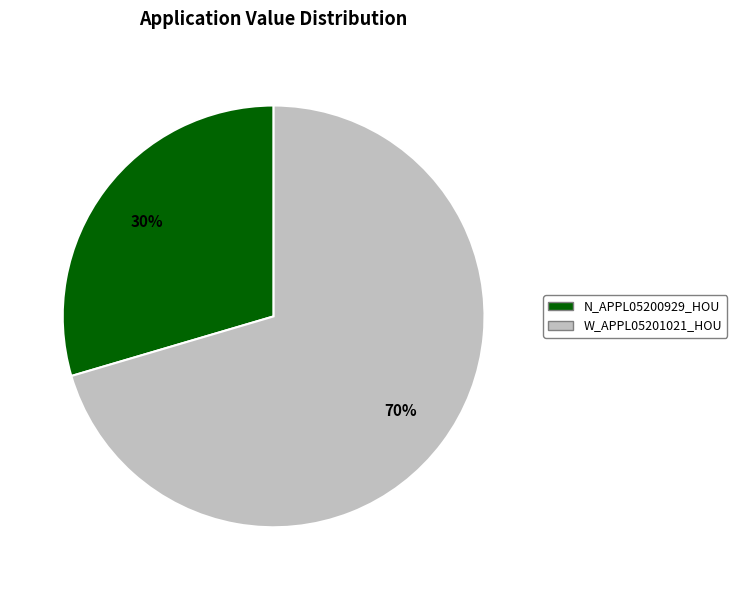

Is the sum of W_APPL05201021_HOU and N_APPL05200929_HOU greater than half?

Yes